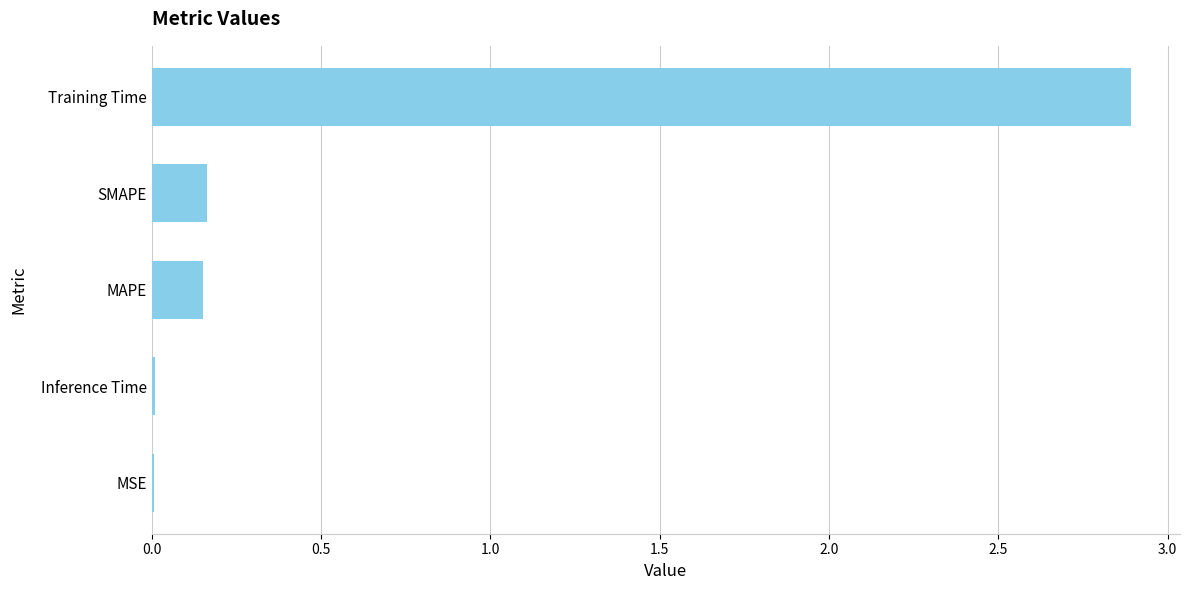

Which category has the highest value across all series?

Training Time